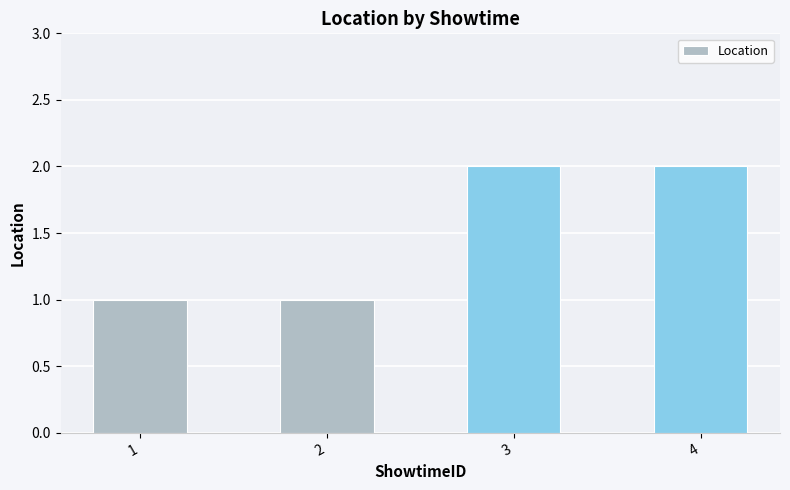

Reading right to left, extract all data points from this chart.

2	2	1	1